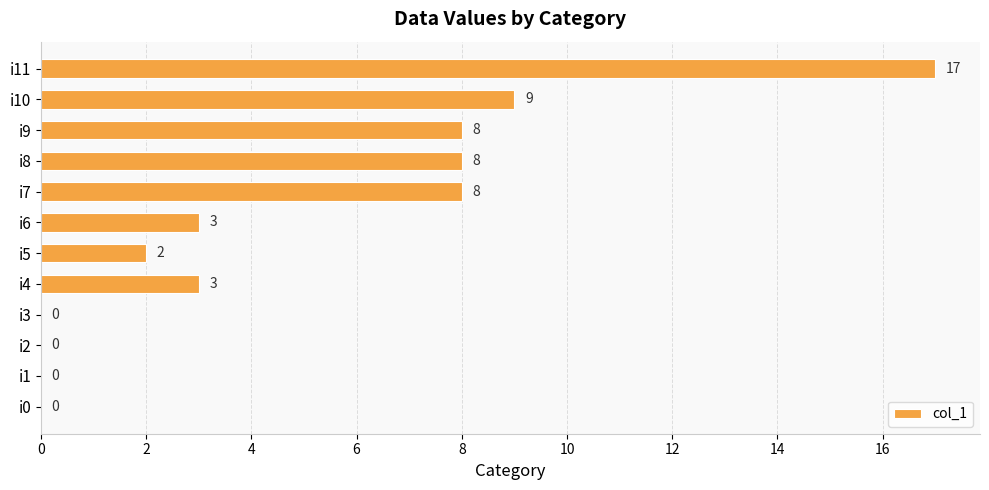

The chart shows a value of 8 at i9. True or false?

True